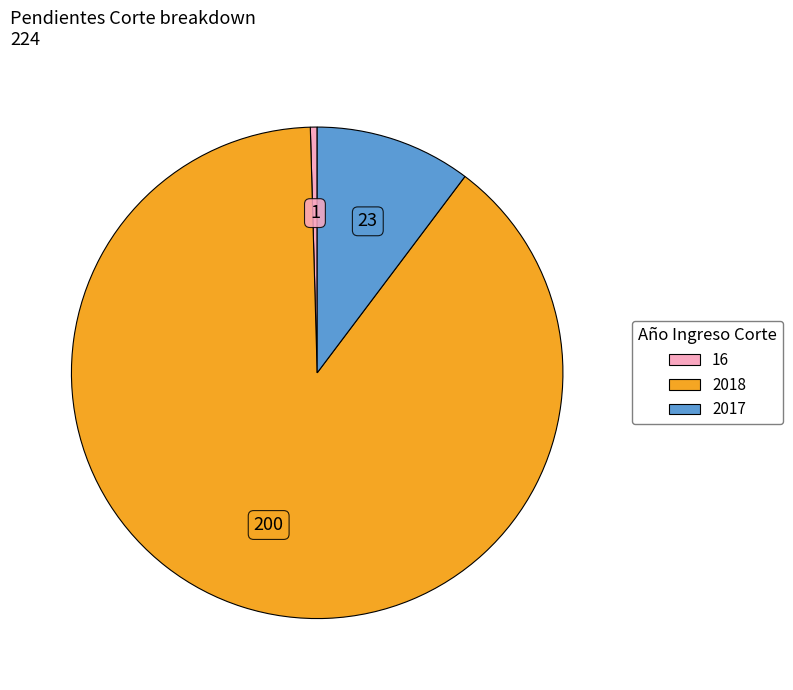

Do 2018 and 2017 together represent more than half of the pie?

Yes